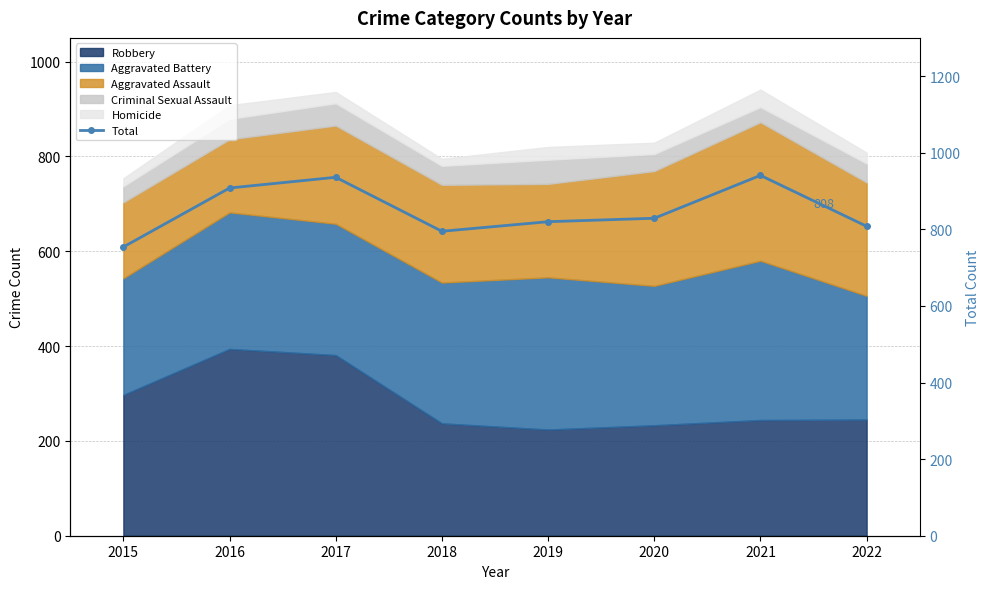

Reading right to left, what are all the values shown in this chart?

808	941	829	820	795	936	908	754